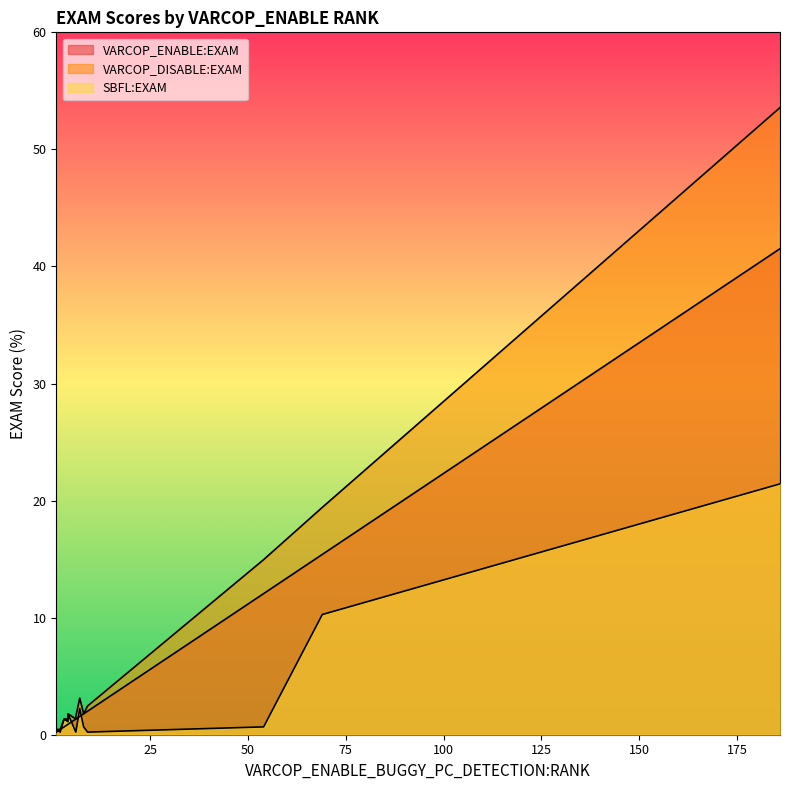

What is the value of the VARCOP_DISABLE:EXAM point at the 3rd from the left?

1.6